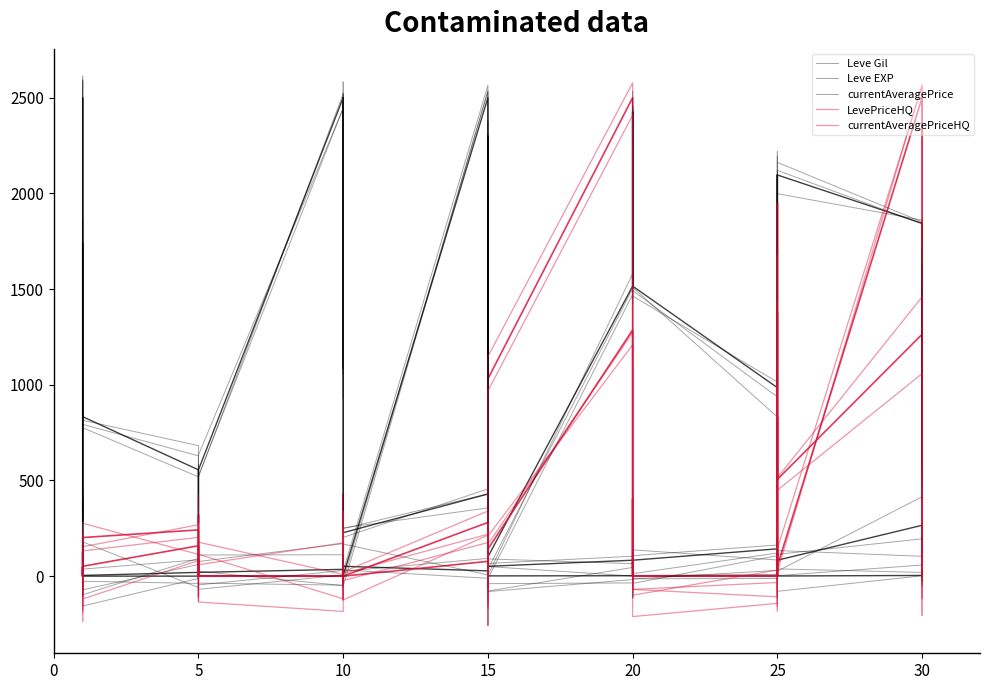

Which series has the widest spread of values?

LevePriceHQ